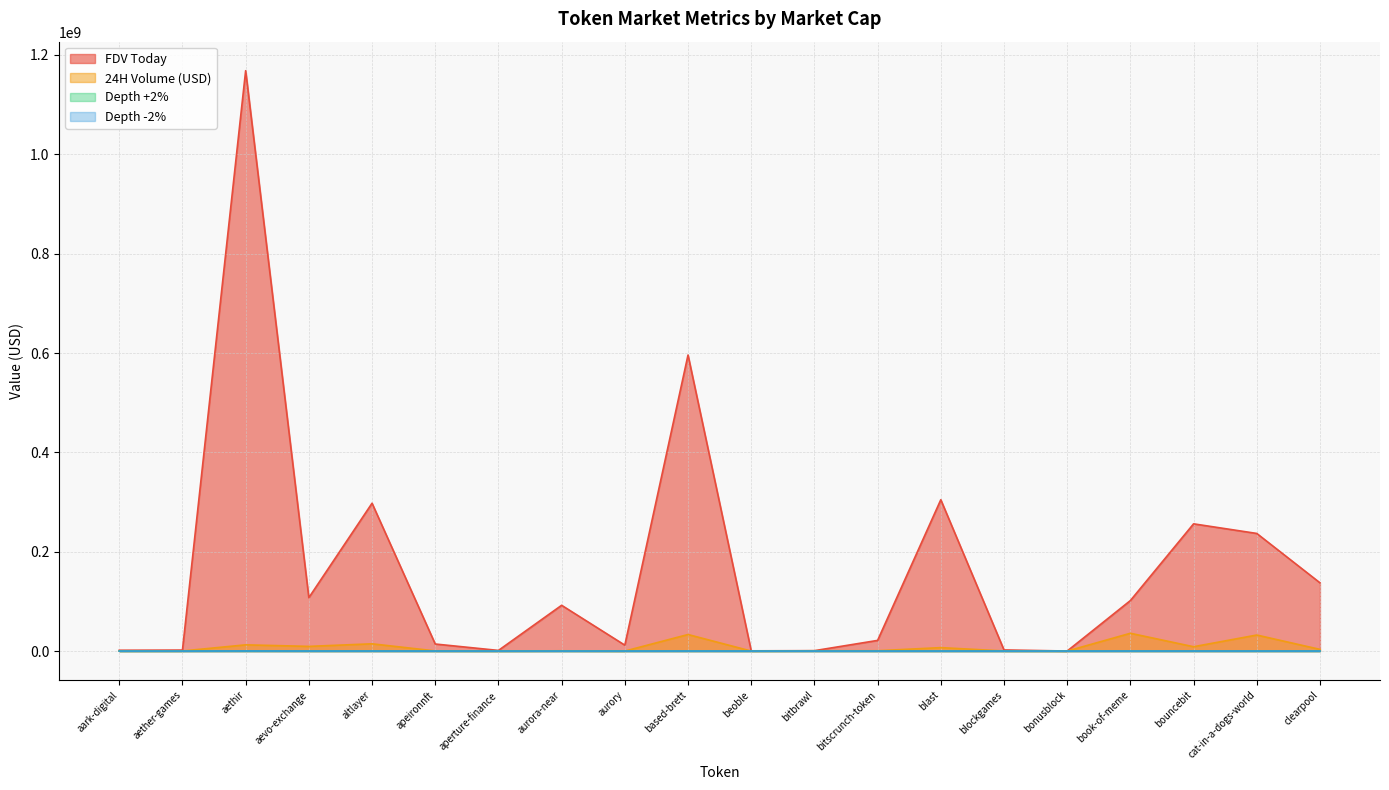

Reading left to right, what are all the values shown in this chart?

FDV Today: aark-digital=1682229.0	aether-games=2009482.0	aethir=1168414768.0	aevo-exchange=107558268.0	altlayer=297649049.0	apeironnft=14218078.0	aperture-finance=1326268.0	aurora-near=92182107.0	aurory=11919478.0	based-brett=596025849.0	beoble=503104.0	bitbrawl=839146.0	bitscrunch-token=21485356.0	blast=304680435.0	blockgames=2300694.0	bonusblock=111756.0	book-of-meme=101700557.0	bouncebit=256154066.0	cat-in-a-dogs-world=236824918.0	clearpool=137427258.0
24H Volume (USD): aark-digital=123348.0	aether-games=199876.0	aethir=12552726.0	aevo-exchange=9464584.0	altlayer=14629347.0	apeironnft=316287.0	aperture-finance=54163.0	aurora-near=591186.0	aurory=9650.0	based-brett=33334499.0	beoble=26899.0	bitbrawl=612015.0	bitscrunch-token=712940.0	blast=6973253.0	blockgames=223539.0	bonusblock=18177.0	book-of-meme=35855422.0	bouncebit=8767299.0	cat-in-a-dogs-world=32316998.0	clearpool=3409334.0
Depth +2%: aark-digital=2606.2	aether-games=1420.5	aethir=135365.3	aevo-exchange=40986.7	altlayer=26113.3	apeironnft=760.3	aperture-finance=897.6	aurora-near=4502.4	aurory=0.0	based-brett=41246.7	beoble=51.2	bitbrawl=4037.4	bitscrunch-token=2067.6	blast=20928.5	blockgames=0.0	bonusblock=0.0	book-of-meme=25314.3	bouncebit=14142.4	cat-in-a-dogs-world=21811.6	clearpool=21247.0
Depth -2%: aark-digital=2981.9	aether-games=1530.2	aethir=180284.2	aevo-exchange=61083.4	altlayer=56450.1	apeironnft=7646.9	aperture-finance=2138.7	aurora-near=4696.7	aurory=0.0	based-brett=46007.2	beoble=419.6	bitbrawl=600.8	bitscrunch-token=2532.4	blast=20308.9	blockgames=0.0	bonusblock=0.0	book-of-meme=44481.4	bouncebit=39836.0	cat-in-a-dogs-world=44297.7	clearpool=31976.5